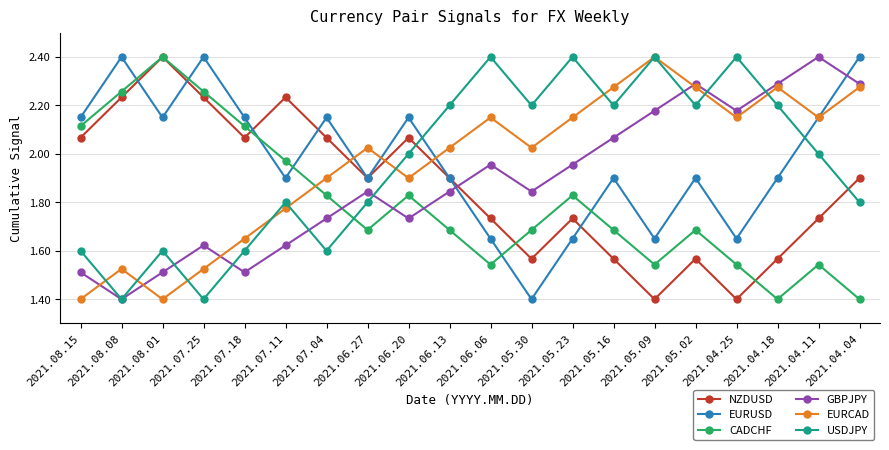

At 2021.05.16, list the series in order from largest to smallest.

EURCAD, USDJPY, GBPJPY, EURUSD, CADCHF, NZDUSD